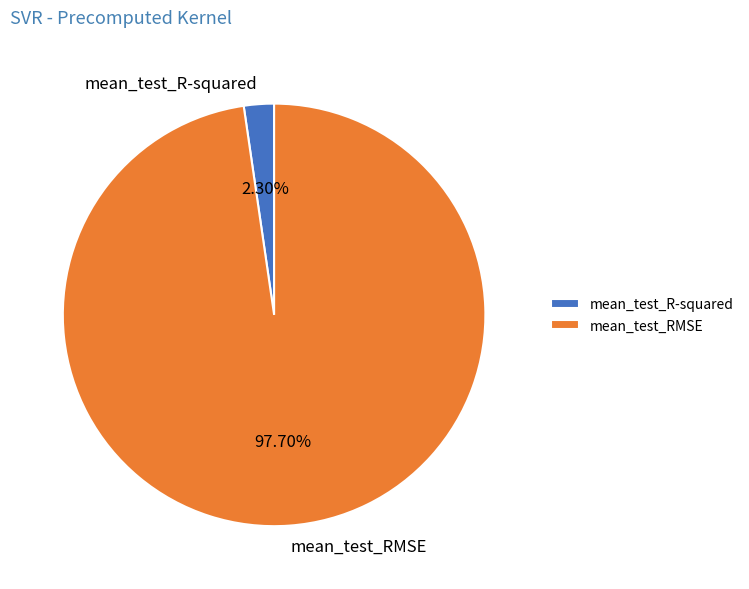

Count the number of slices in the pie.

2